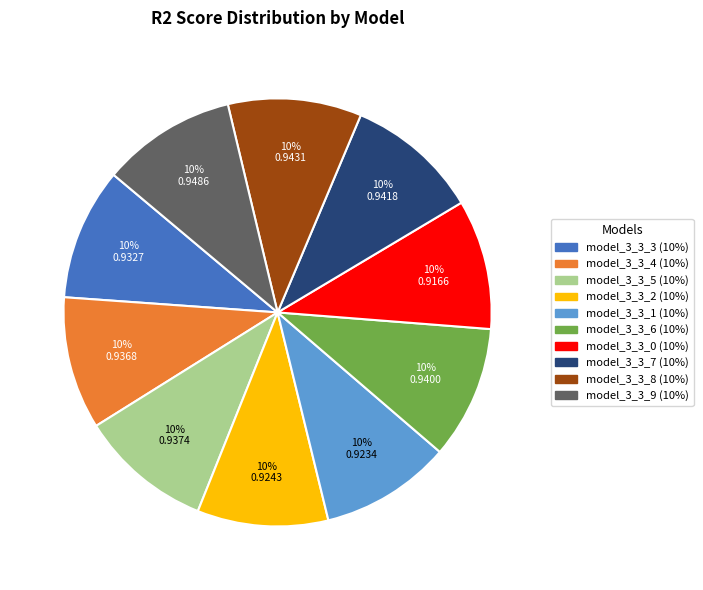

How many slices are in this pie chart?

10